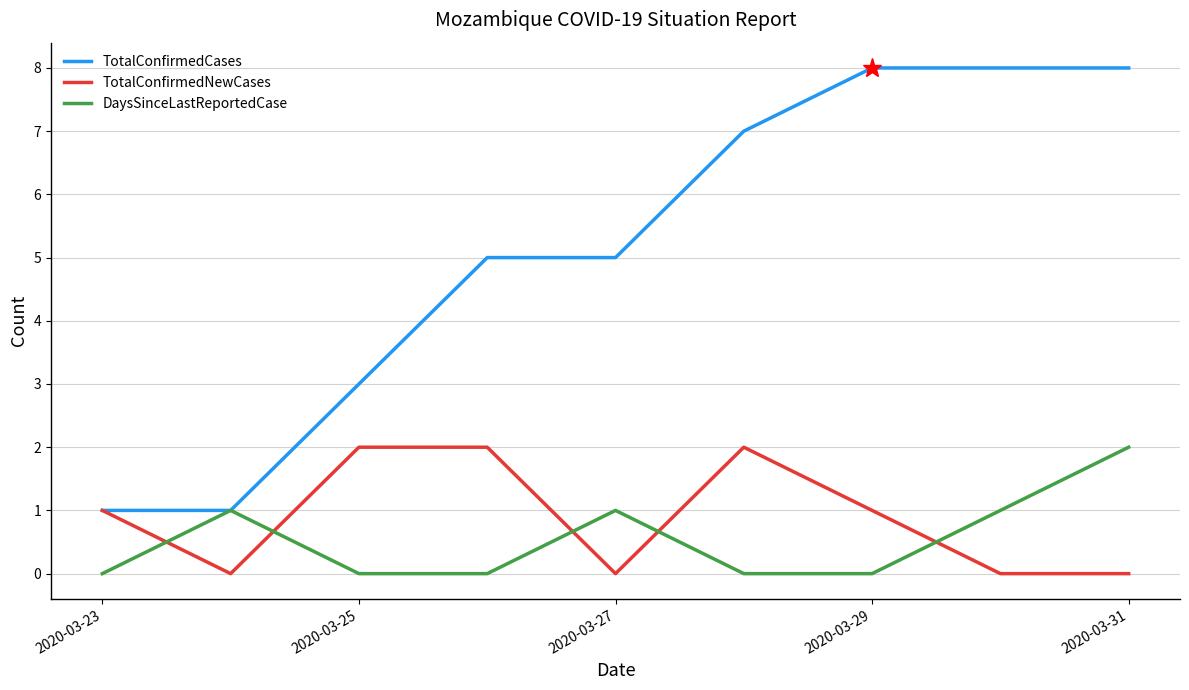

What is the maximum value shown in the chart?

8